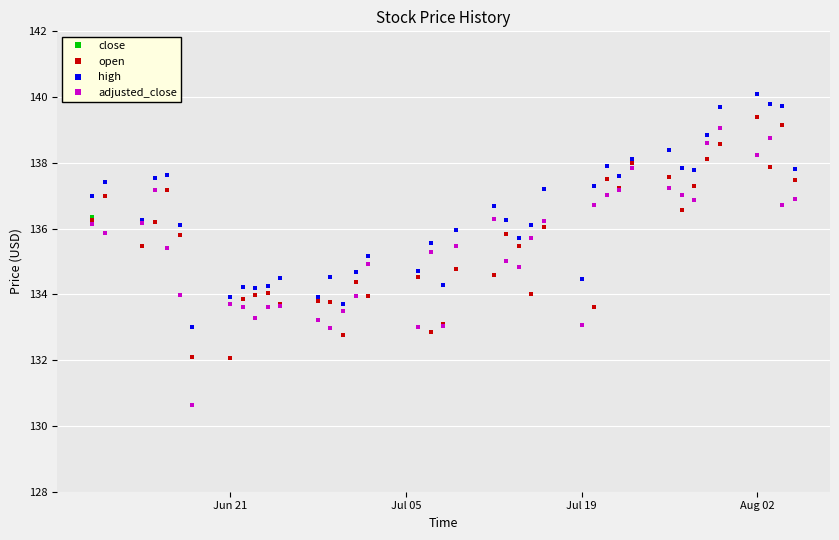

What is the maximum value for close?

139.1